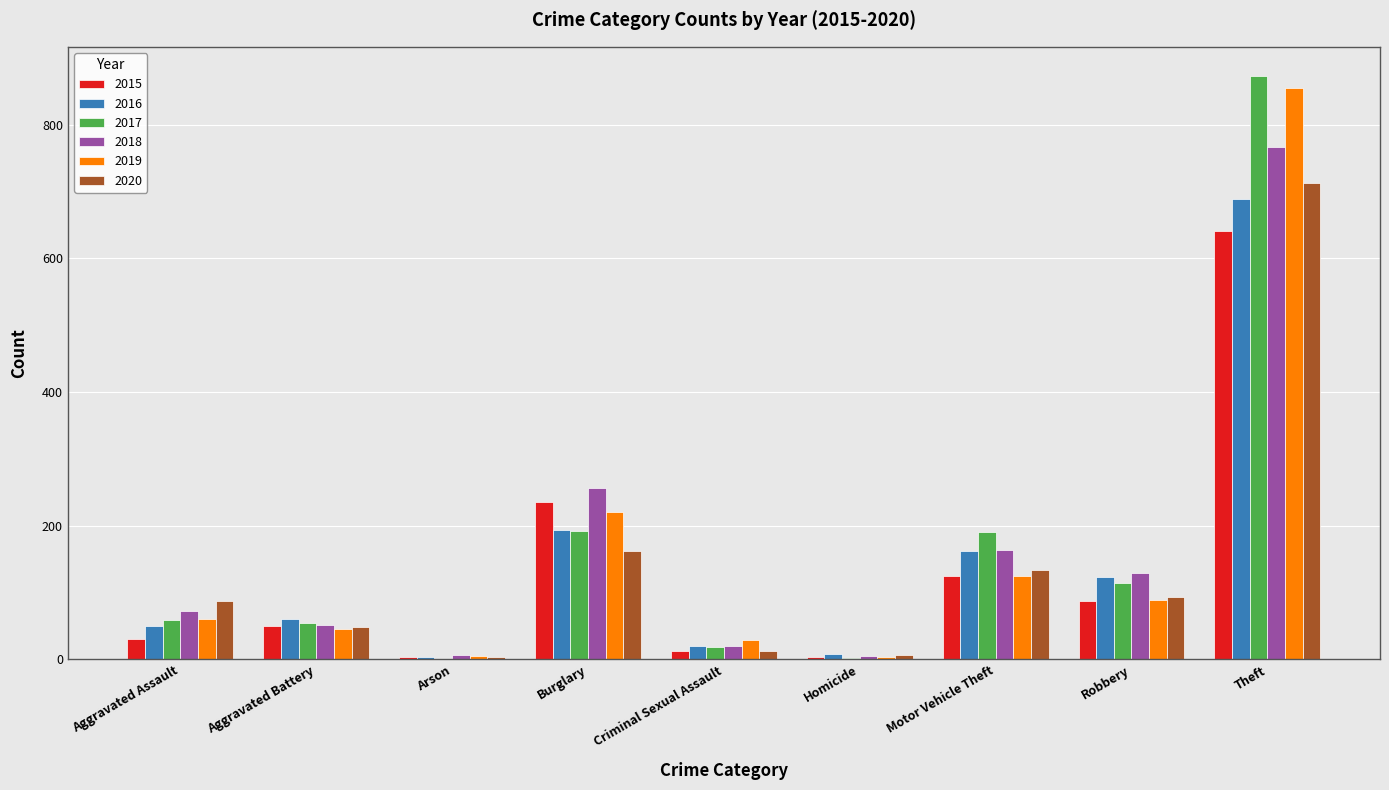

Is it true that 2020 equals 134 at Motor Vehicle Theft?

True